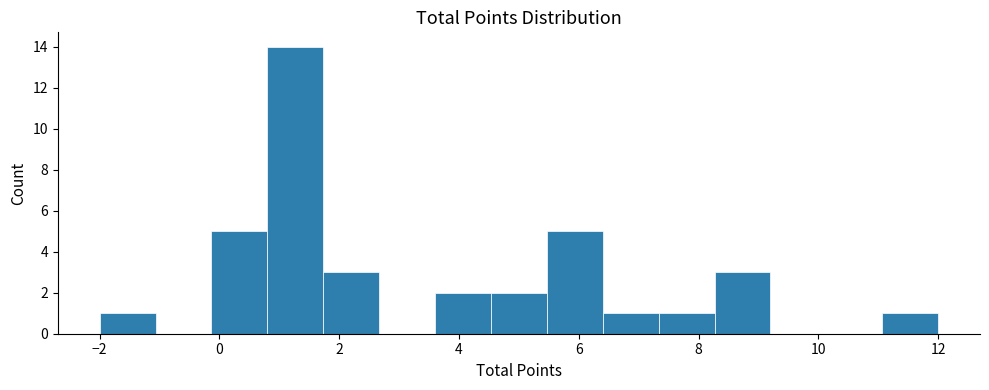

Reading left to right, list every bar in this chart as the range it spans on the x-axis followed by its height. Neither the bar edges nor the heights are printed on the chart, so give them approximately, as read against the axes.

-2.0 to -1.0: 1
-1.0 to -0.2: 0
-0.2 to 0.8: 5
0.8 to 1.8: 14
1.8 to 2.6: 3
2.6 to 3.6: 0
3.6 to 4.6: 2
4.6 to 5.4: 2
5.4 to 6.4: 5
6.4 to 7.4: 1
7.4 to 8.2: 1
8.2 to 9.2: 3
9.2 to 10.2: 0
10.2 to 11.0: 0
11.0 to 12.0: 1